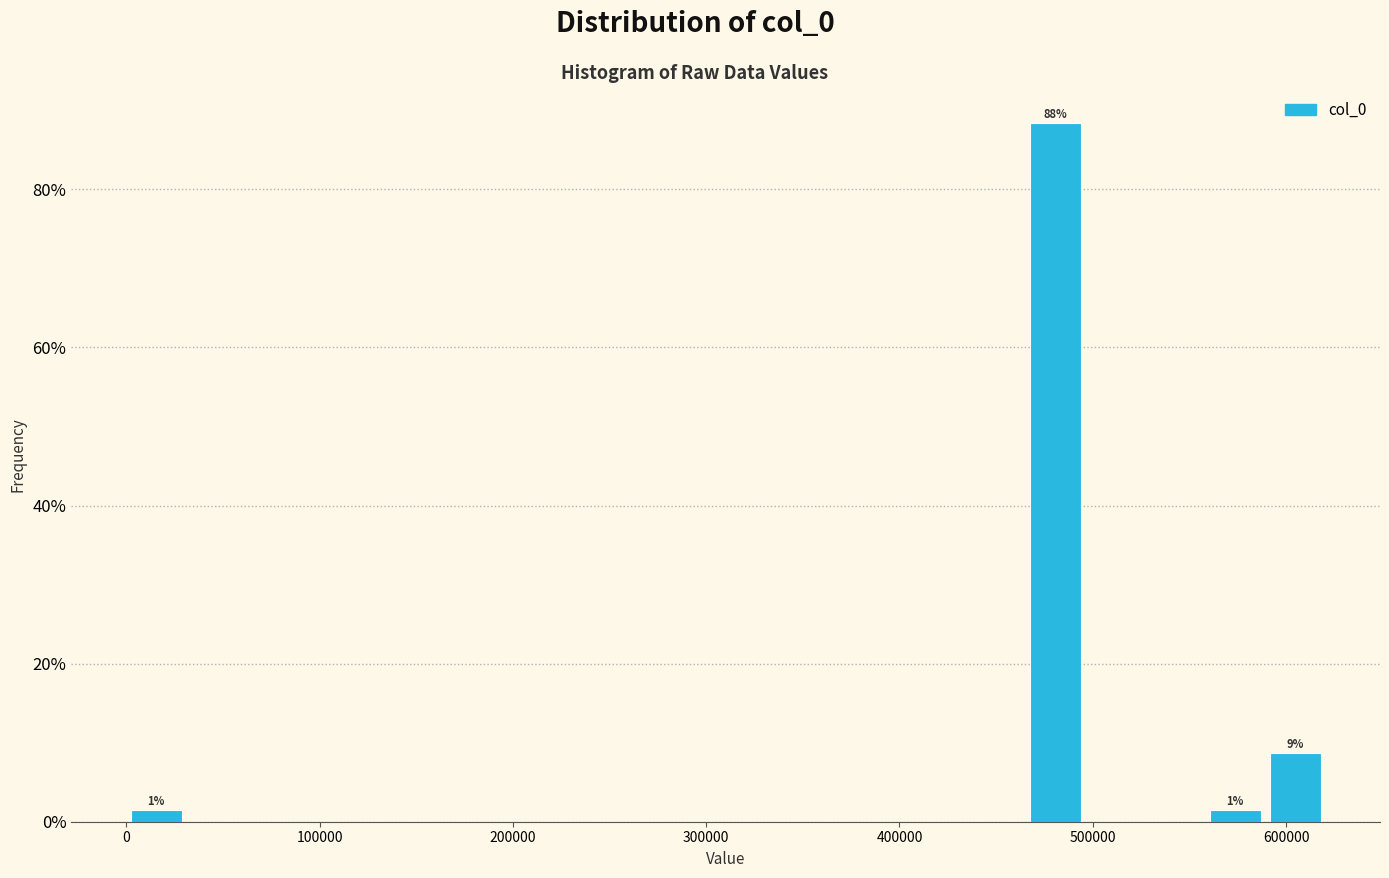

Read against the x-axis, roughly where is the centre of the tallest bar?

480000